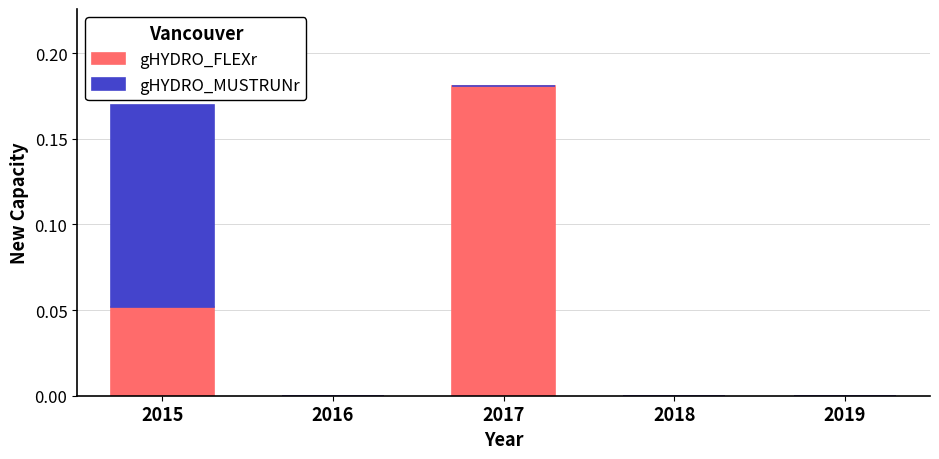

At which label does gHYDRO_FLEXr reach its peak?

2017